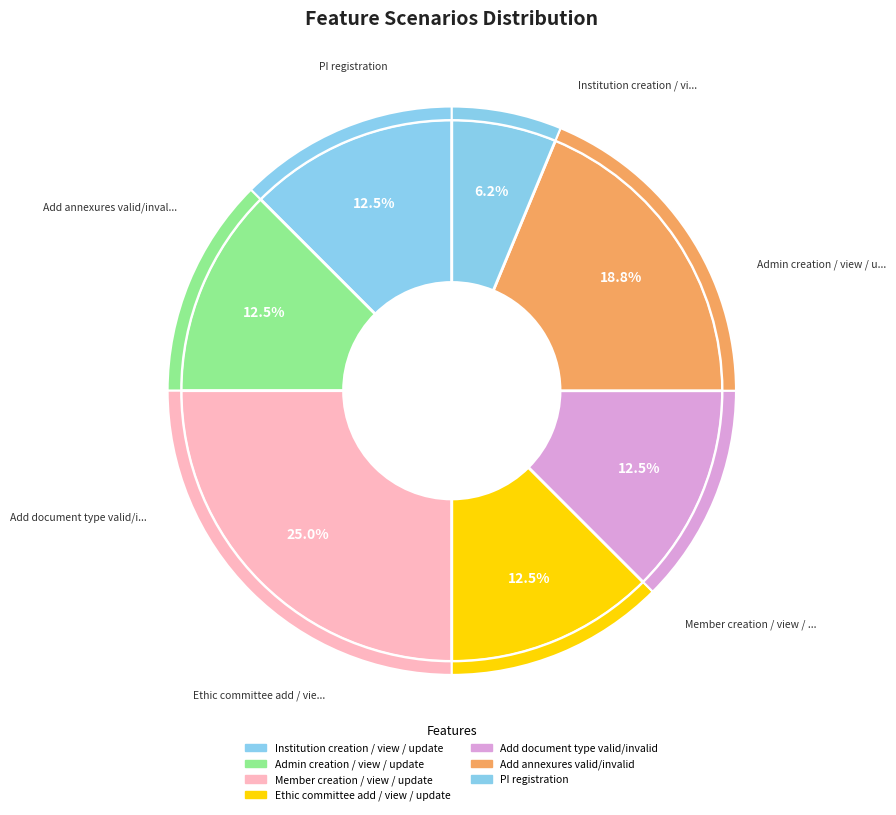

What is the change in value from Member creation / view / update to Ethic committee add / view / update?

-2